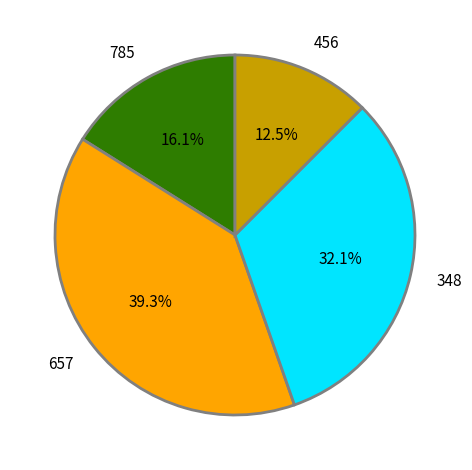

How many segments does this pie chart have?

4